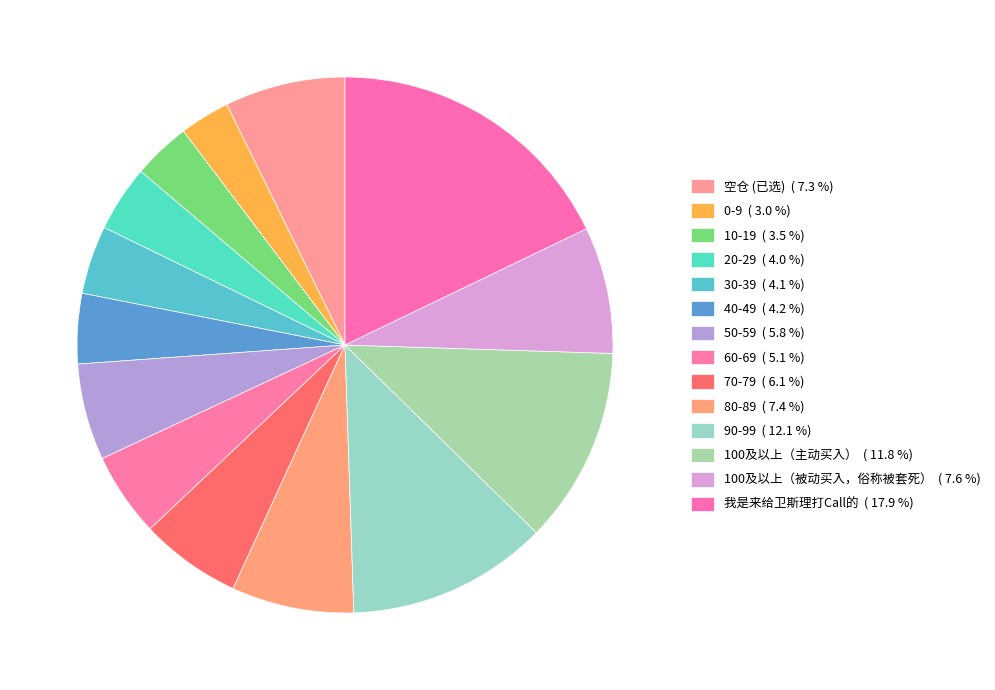

What percentage is NOT represented by 0-9?

97.0%